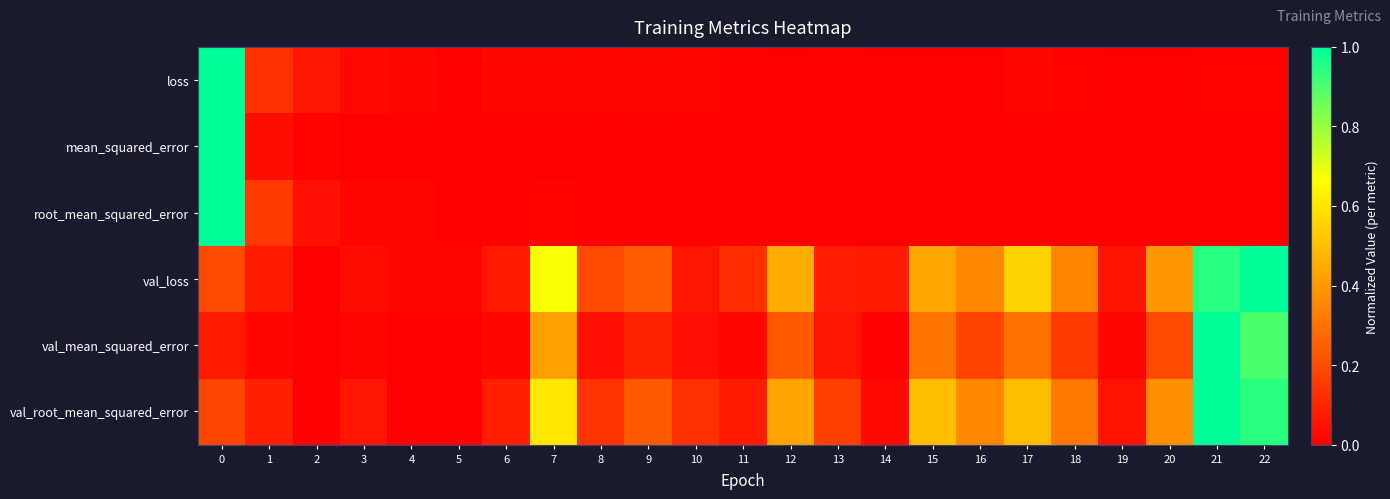

Count the number of categories in the chart.

23